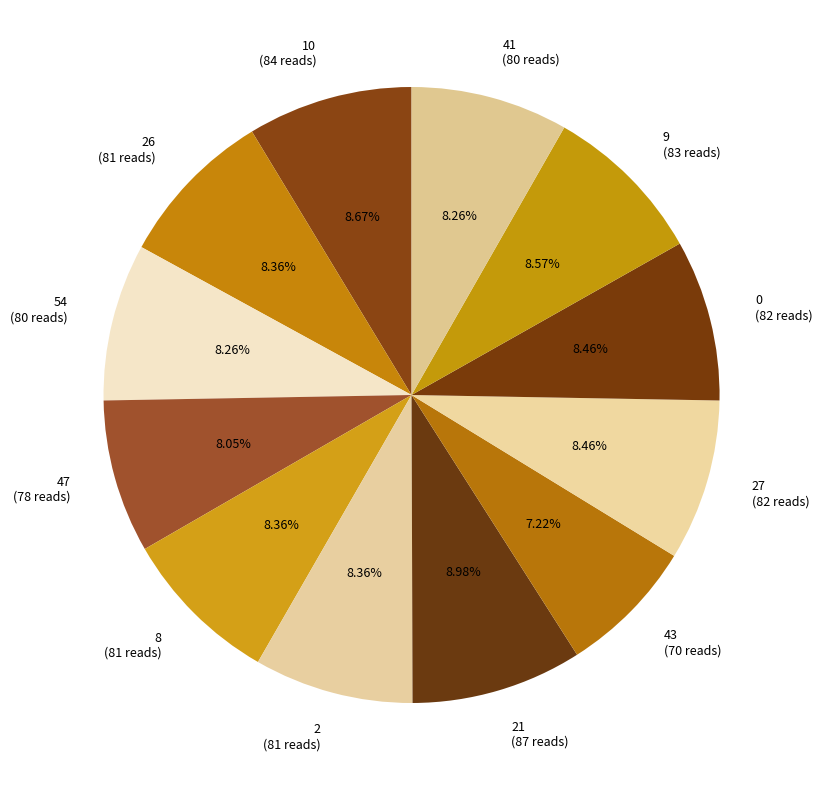

Does any single category account for the majority?

No